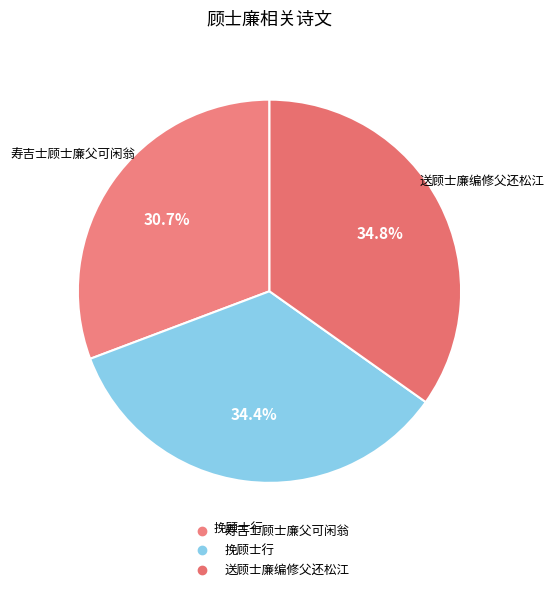

Is it true that 送顾士廉编修父还松江 is 35% of the pie?

True